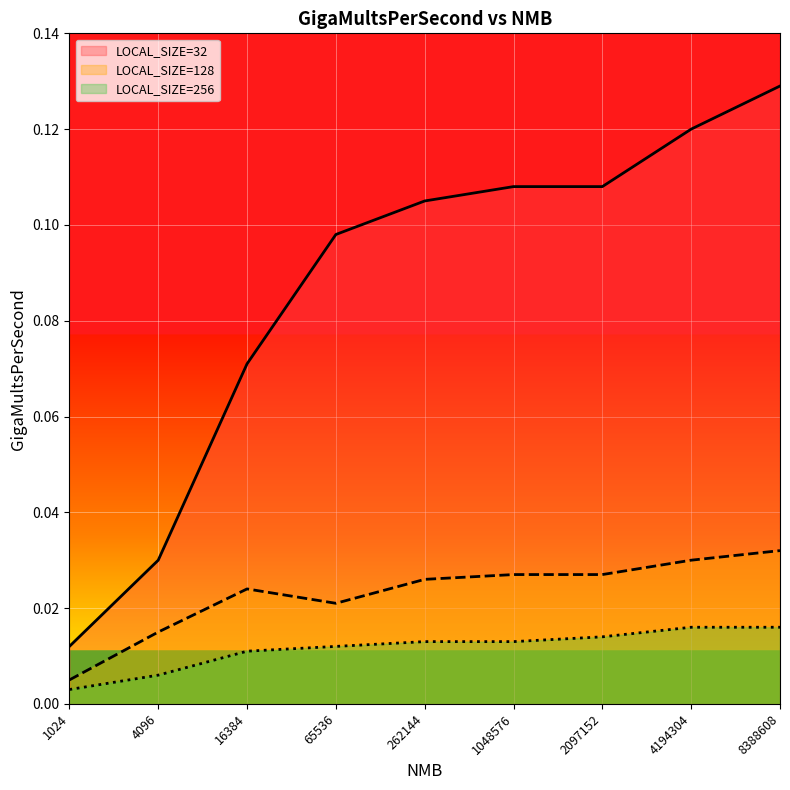

True or false: LOCAL_SIZE=256 (line) and LOCAL_SIZE=32 (line) cross at least once.

False